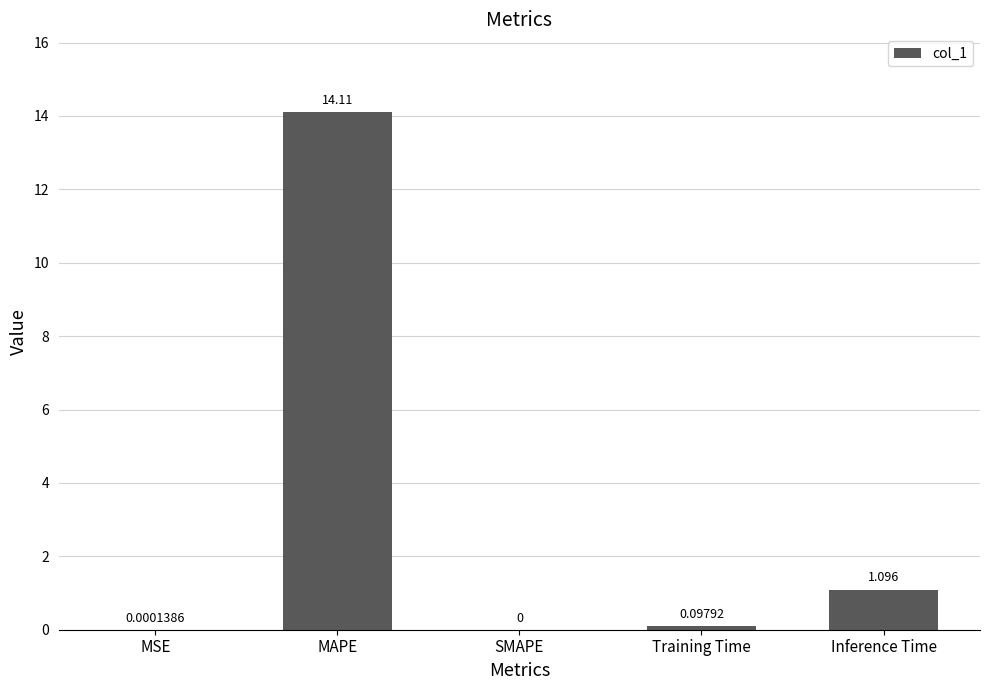

At which label is the value closest to 7?

Inference Time